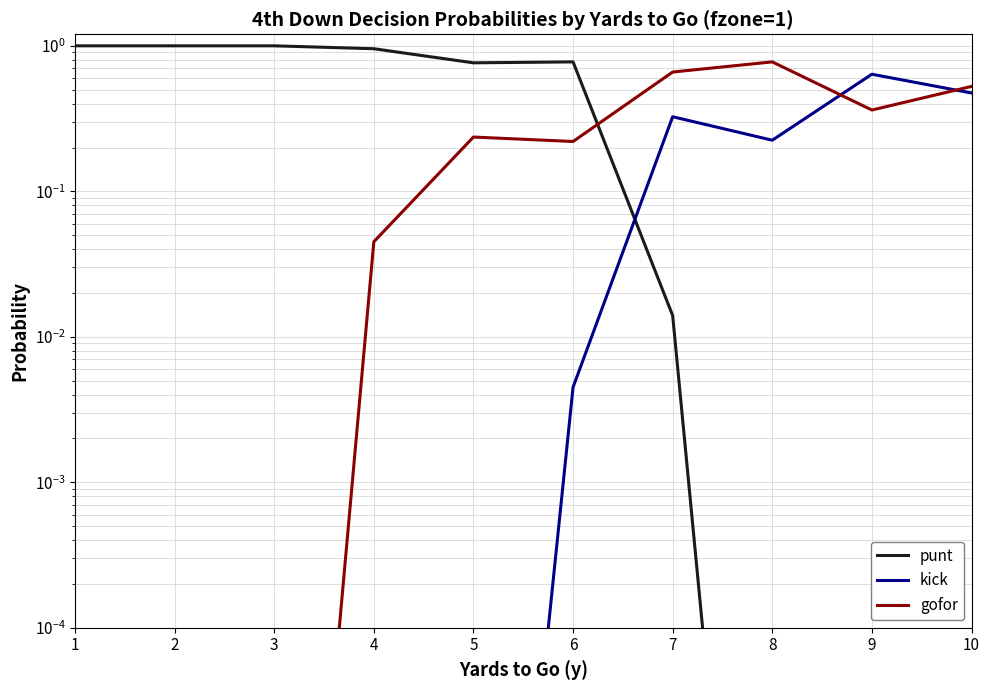

Where is kick nearest to the value 0?

1